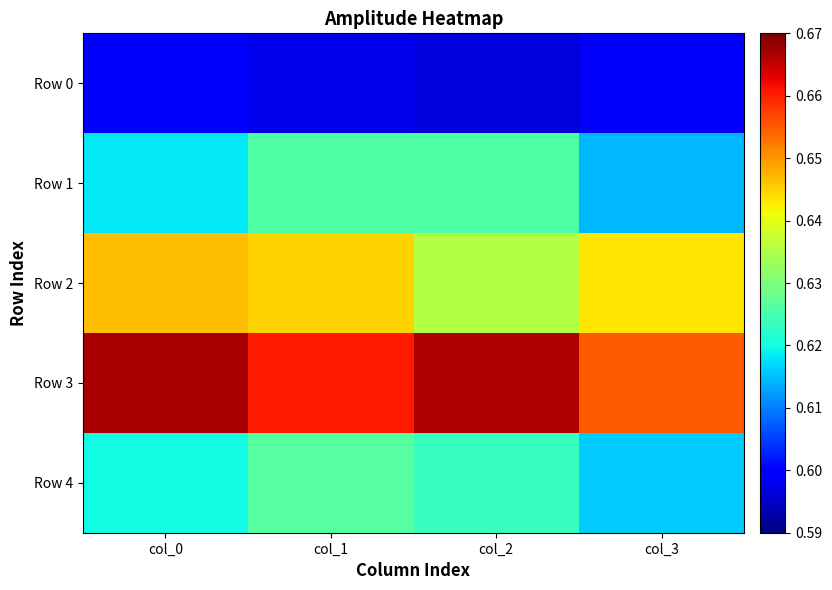

Reading left to right, what are all the values shown in this chart?

Row 0: col_0=0.6	col_1=0.6	col_2=0.6	col_3=0.6
Row 1: col_0=0.6	col_1=0.6	col_2=0.6	col_3=0.6
Row 2: col_0=0.6	col_1=0.6	col_2=0.6	col_3=0.6
Row 3: col_0=0.7	col_1=0.7	col_2=0.7	col_3=0.7
Row 4: col_0=0.6	col_1=0.6	col_2=0.6	col_3=0.6